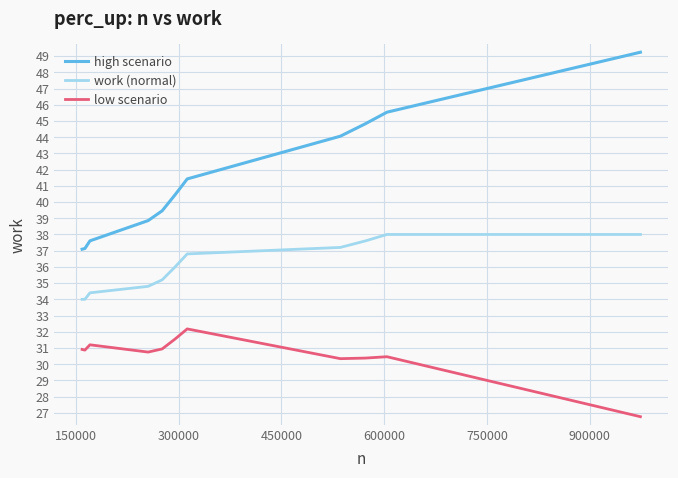

What is the maximum value for high scenario?

49.2